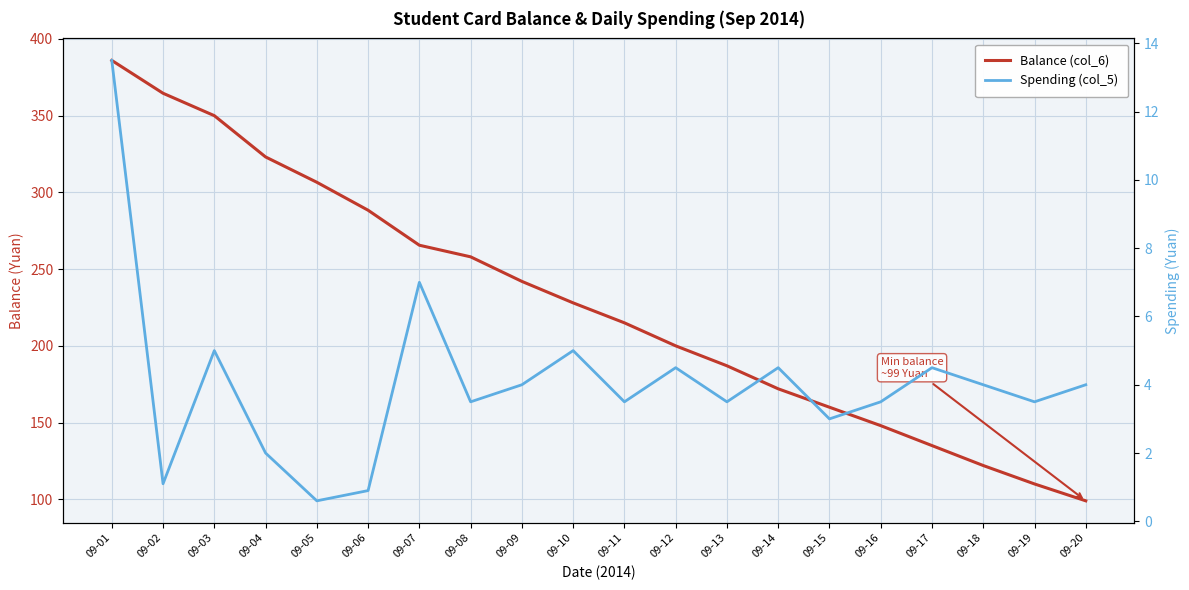

Which series has the largest total across all categories?

Balance (col_6)